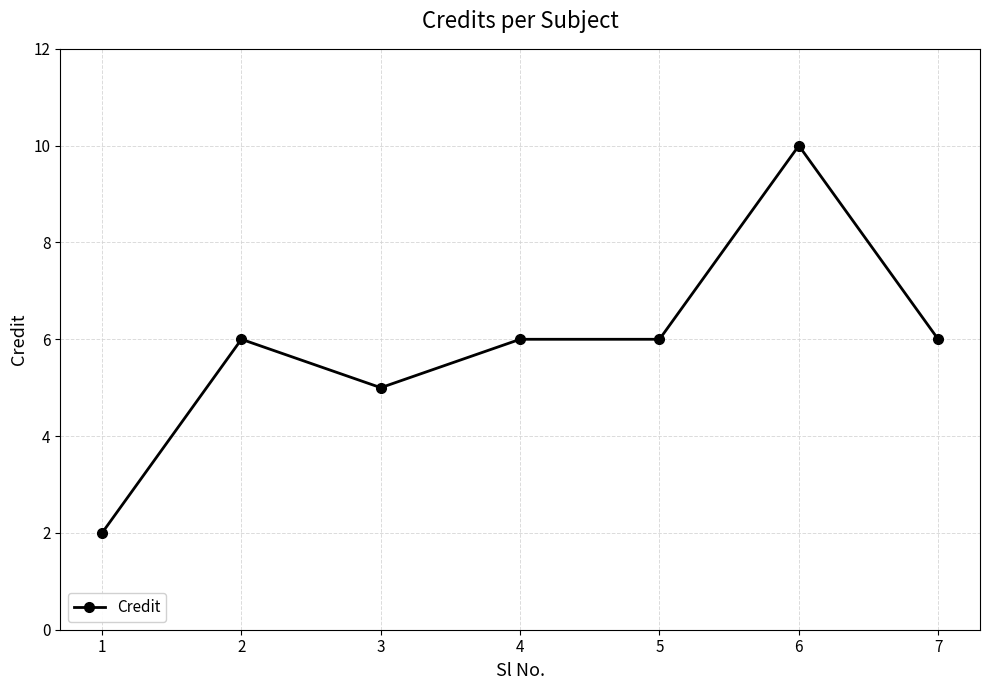

How many values are between 5 and 6?

5